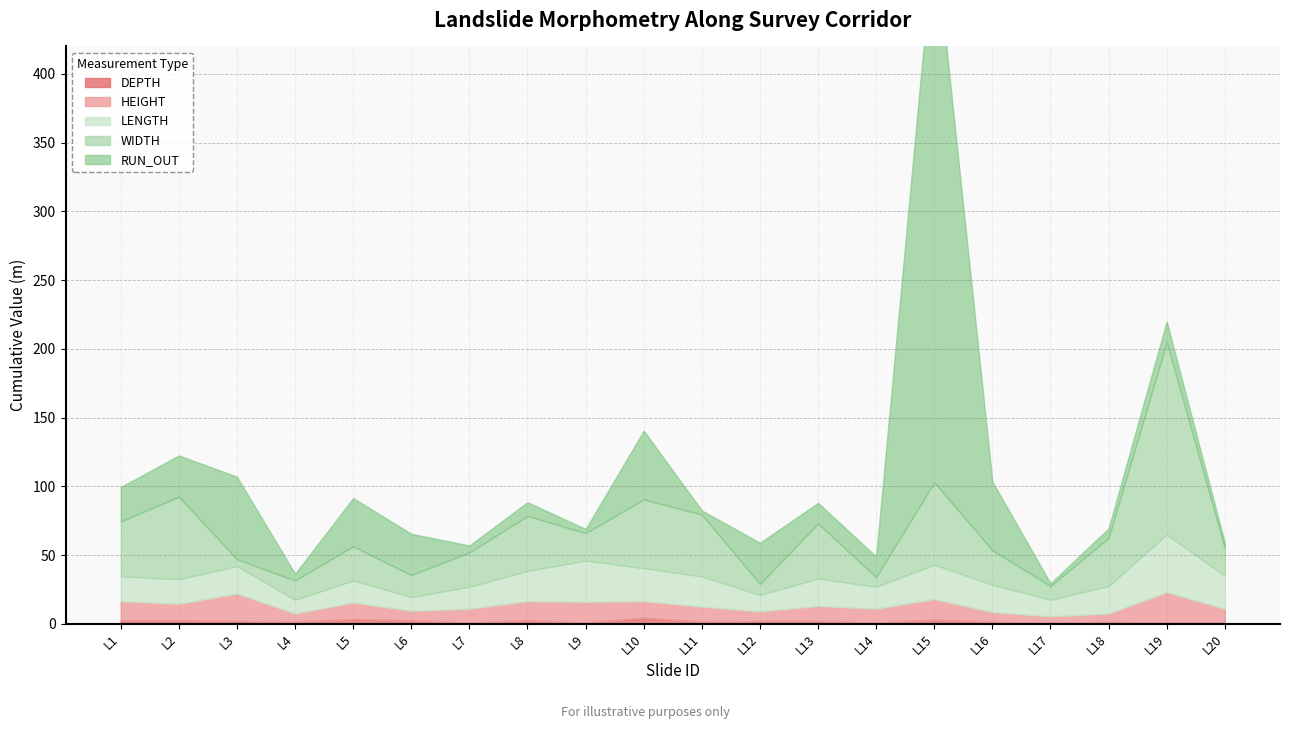

The value of HEIGHT at L12 is 4.9. True or false?

False